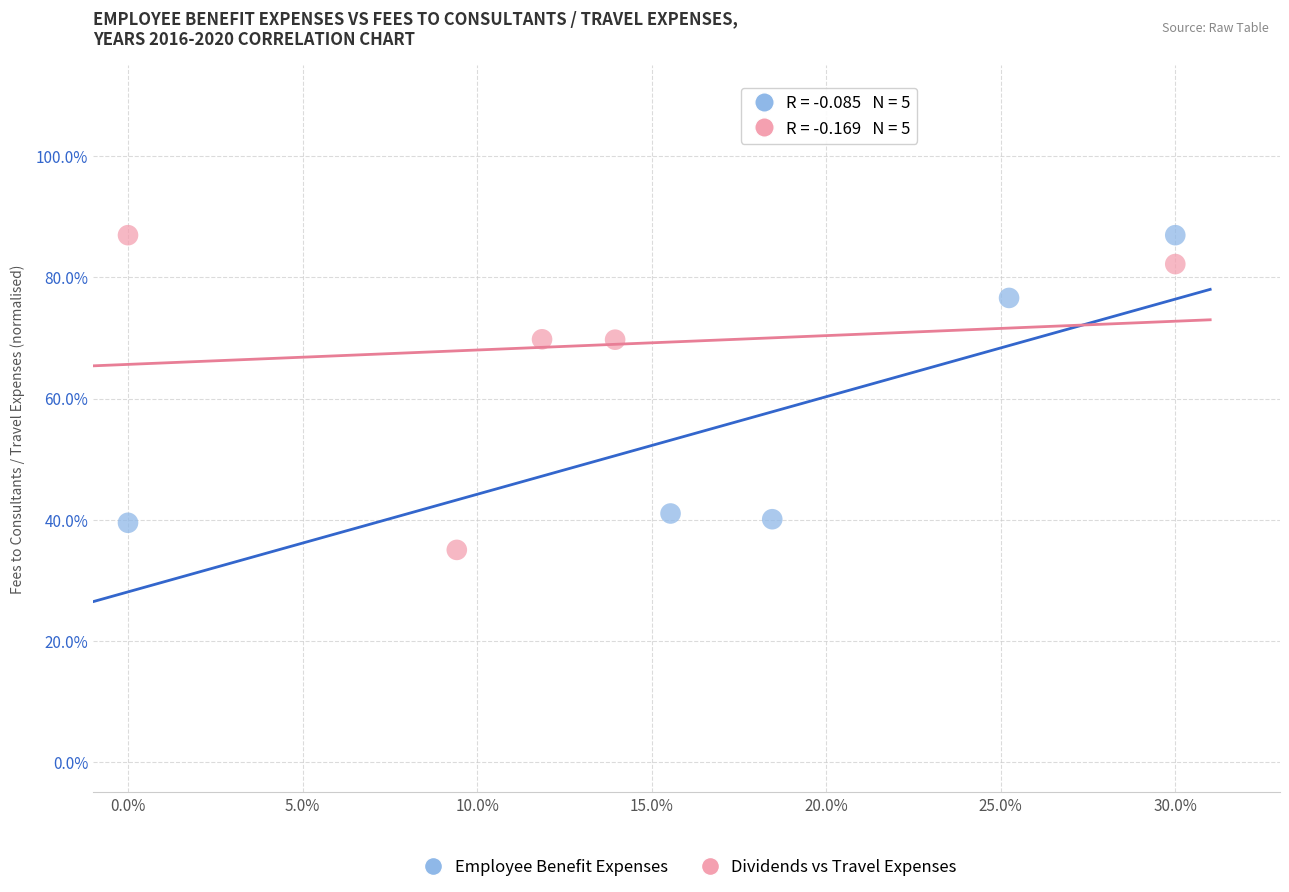

What are all the series names shown in the legend?

Employee Benefit Expenses, Dividends vs Travel Expenses